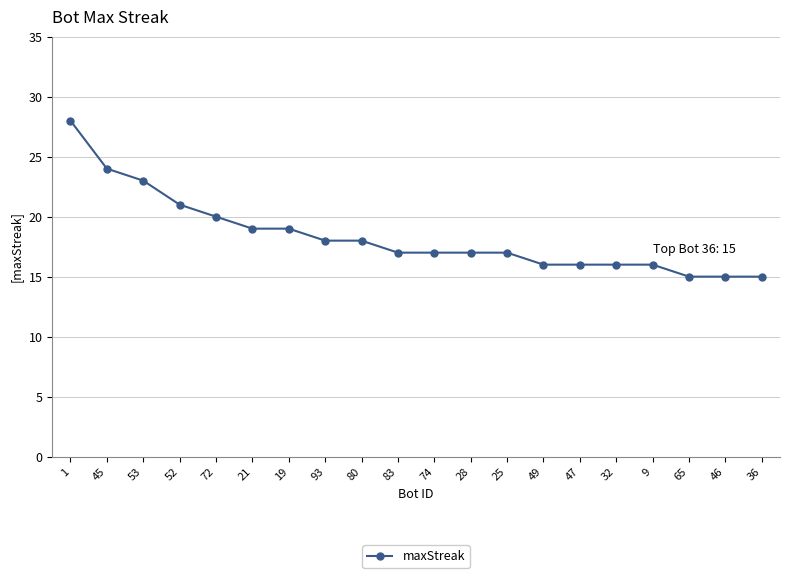

What is the sum of the values at 53 and 19?

42